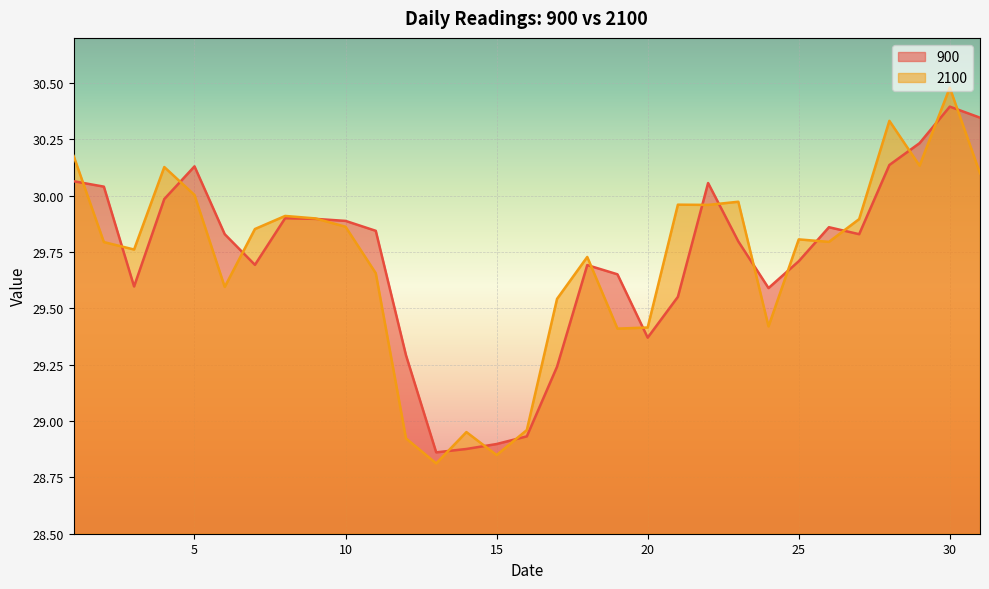

At which category does 2100 reach its first local valley?

3